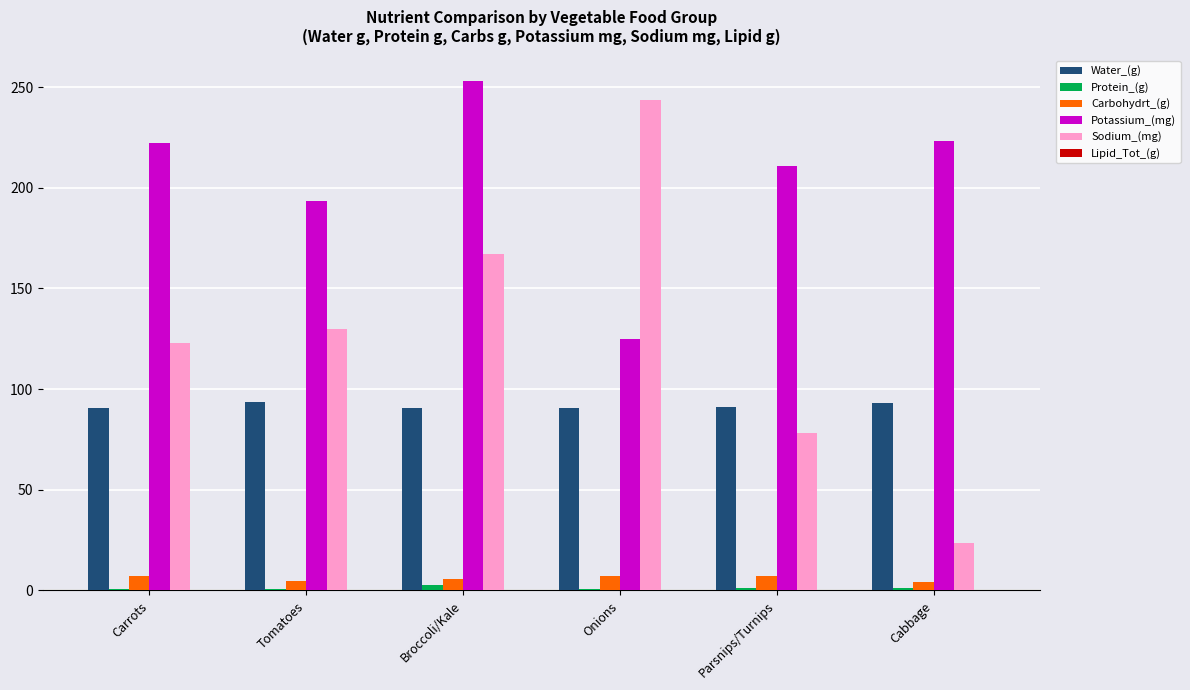

The value of Sodium_(mg) at Tomatoes is 74.3. True or false?

False